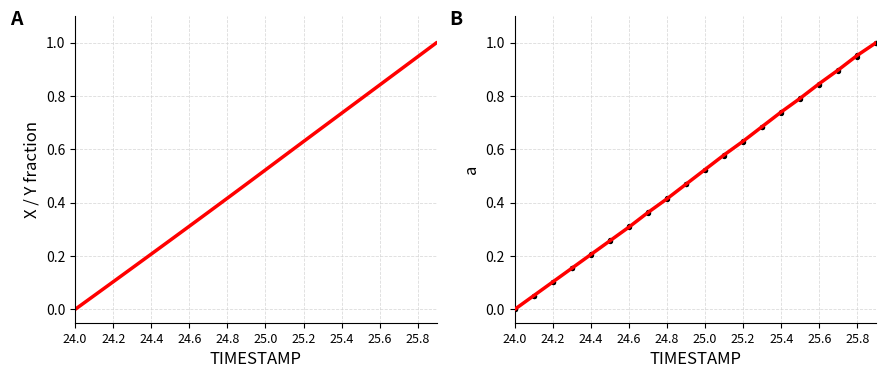

What are all the series names shown in the legend?

X (normalized), Y (normalized), X norm points, Y norm points